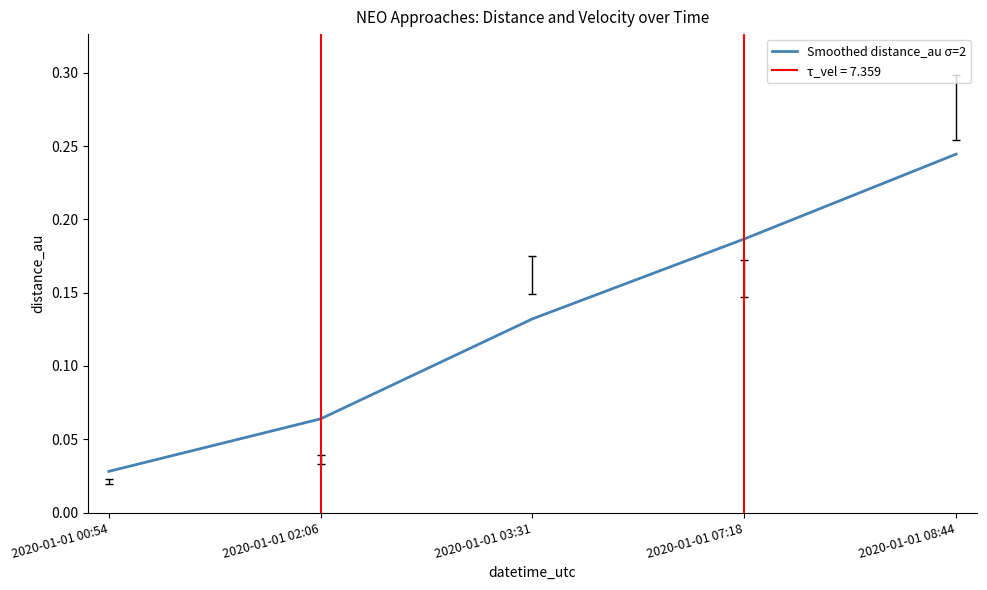

What is the sum of the values at 2020-01-01 03:31 and 2020-01-01 07:18?

0.3